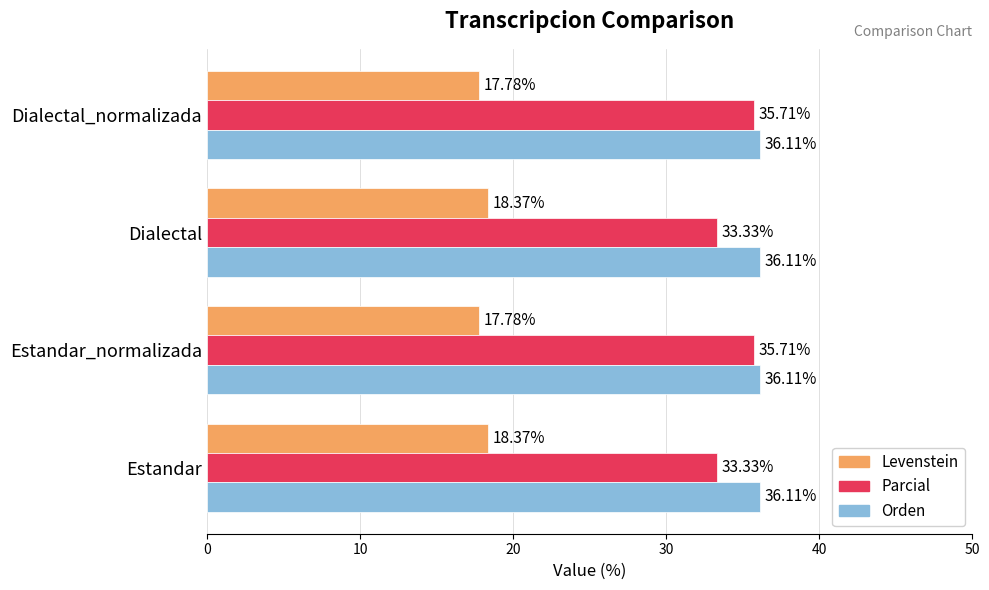

What is the total value across all series at Estandar?

87.8